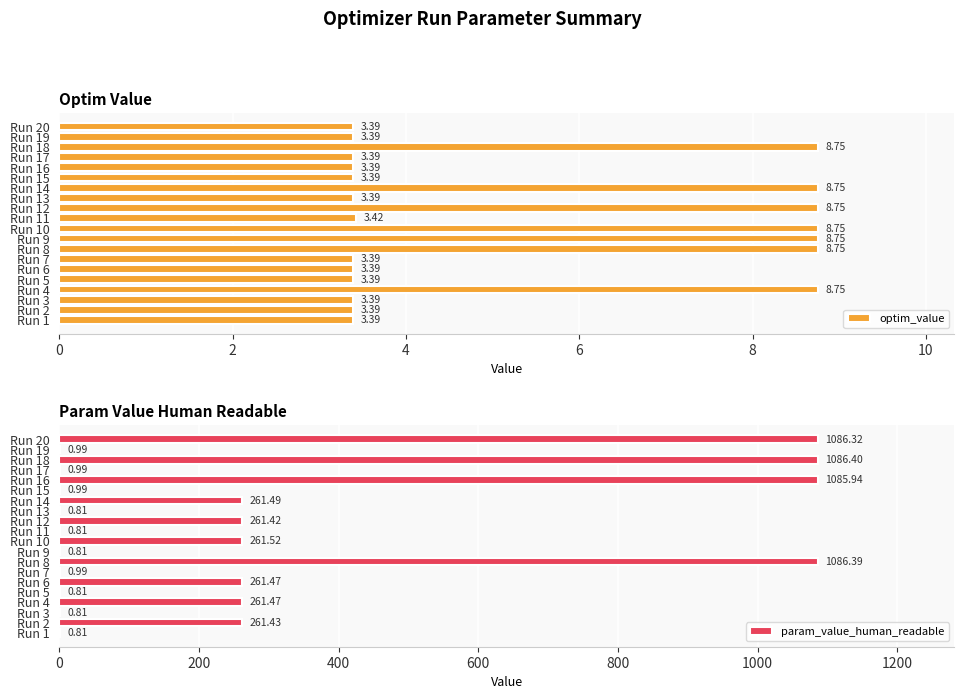

At which label is param_value_human_readable closest to 543?

Run 10